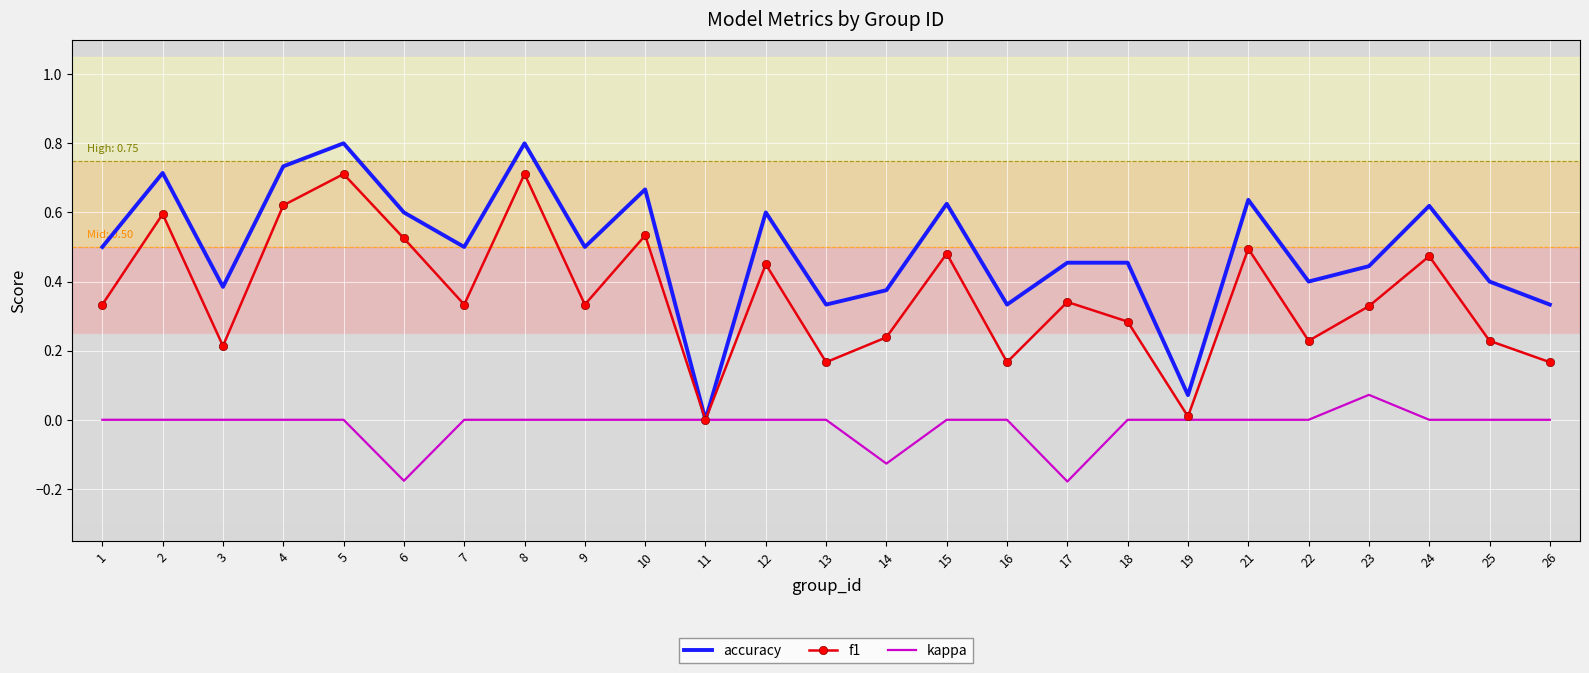

What is the sum of all accuracy values?

12.3